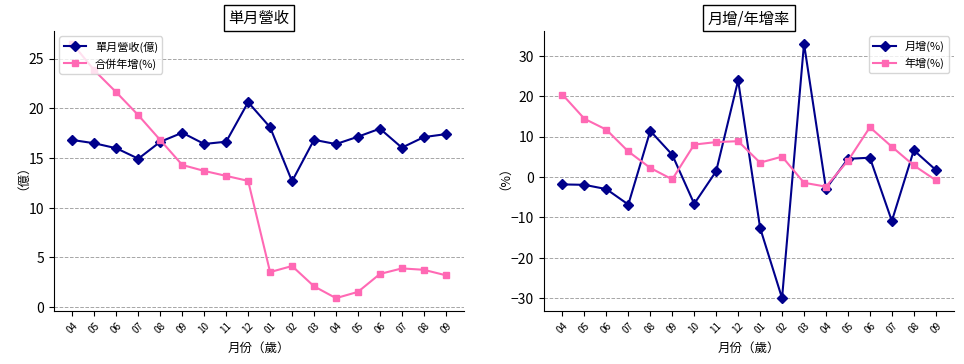

Rank the series at 07 from lowest to highest value.

月增(%), 年增(%), 單月營收(億), 合併年增(%)